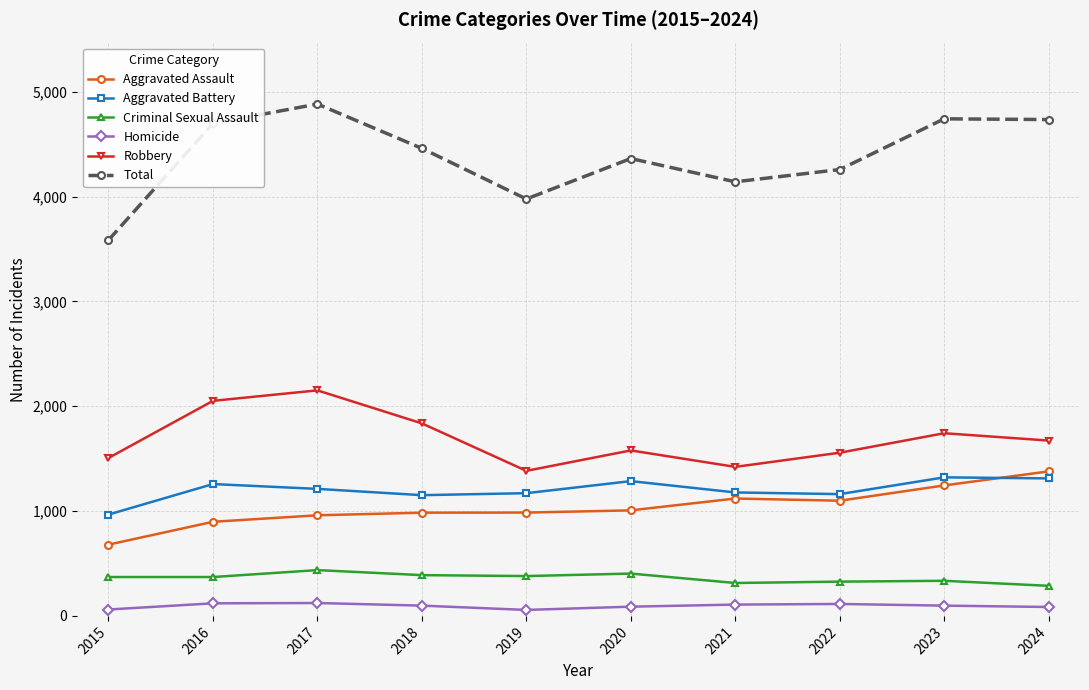

Which series changed the most between 2021 and 2023?

Total